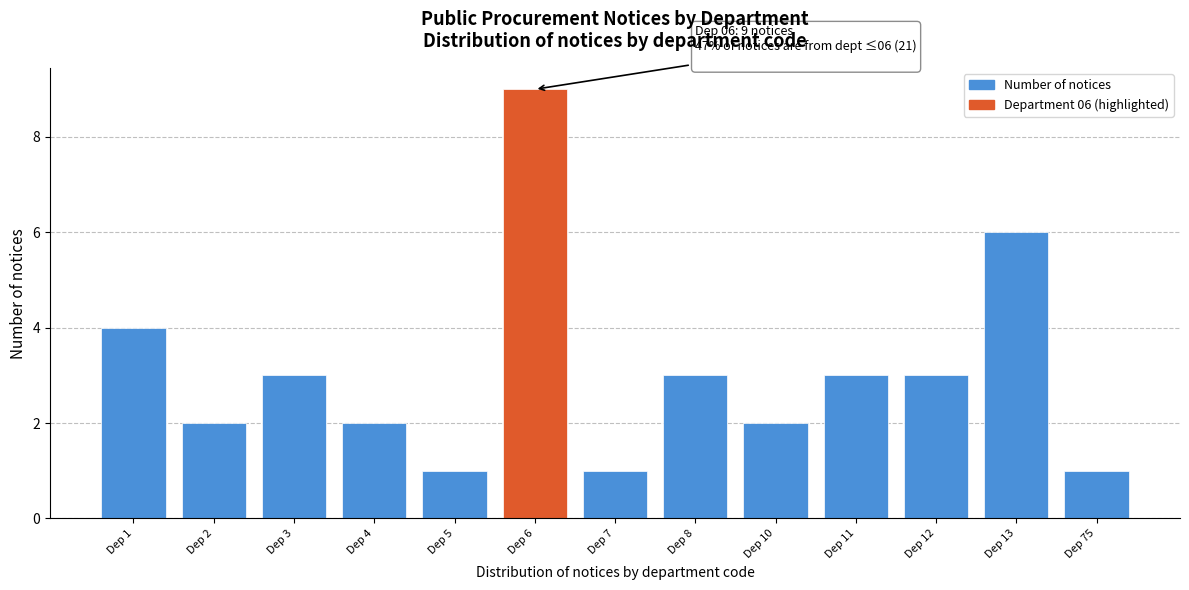

Reading right to left, extract all data points from this chart.

1	6	3	3	2	3	1	9	1	2	3	2	4